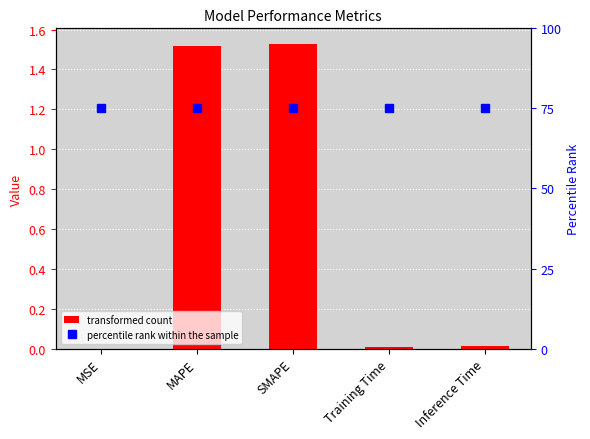

The col_1 series shows 2.4 at SMAPE. True or false?

False